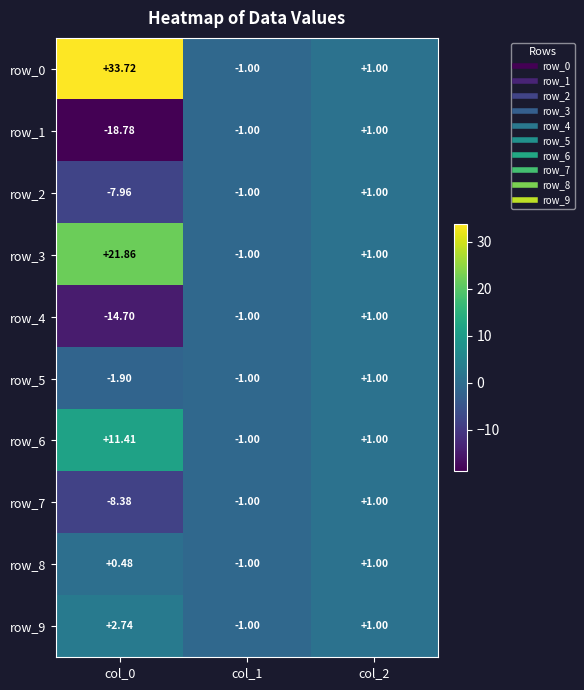

At which category is the sum across all series the highest?

col_0